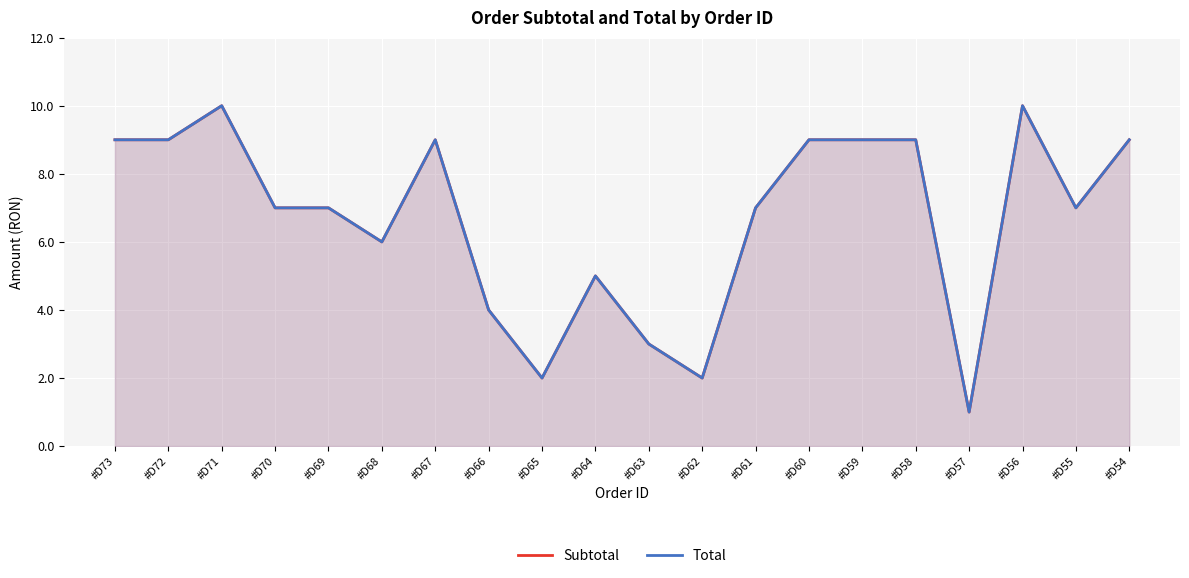

Does the chart display data point markers on the line(s)?

No